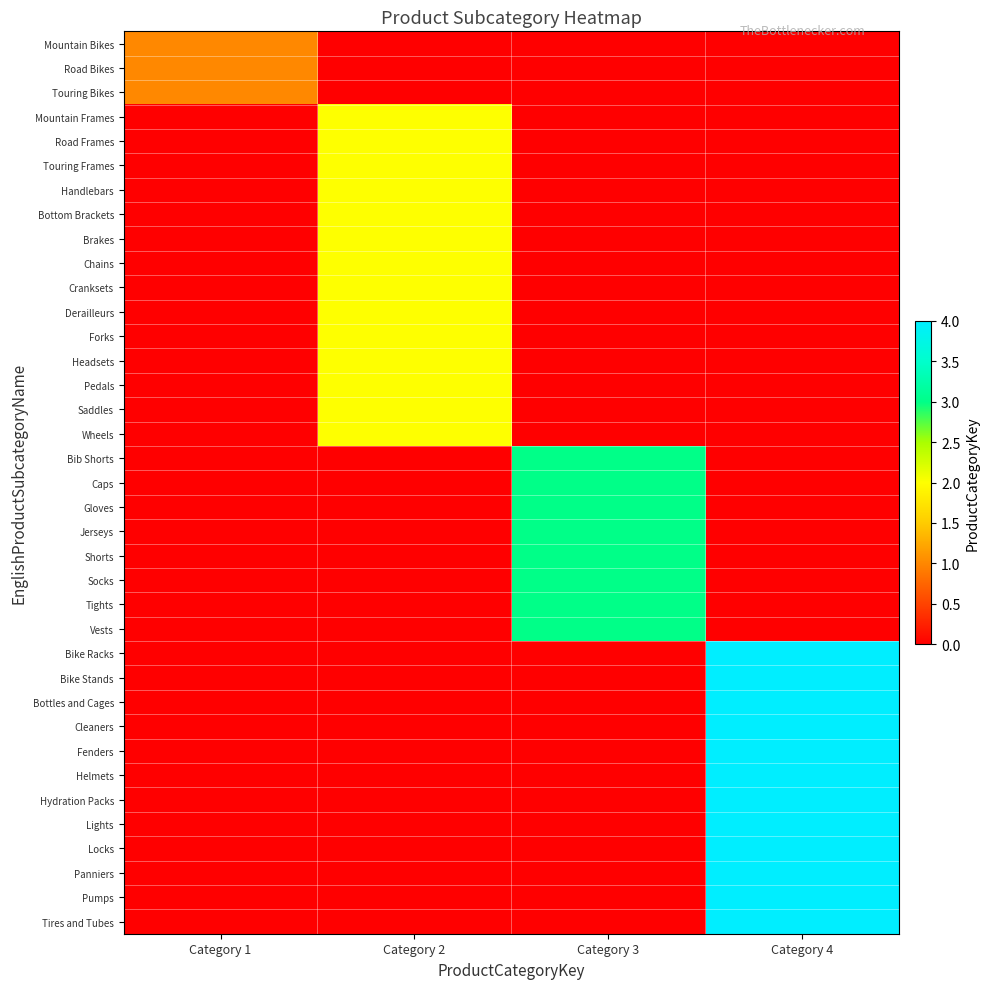

Which has a higher value, Category 2 or Category 4?

Category 2